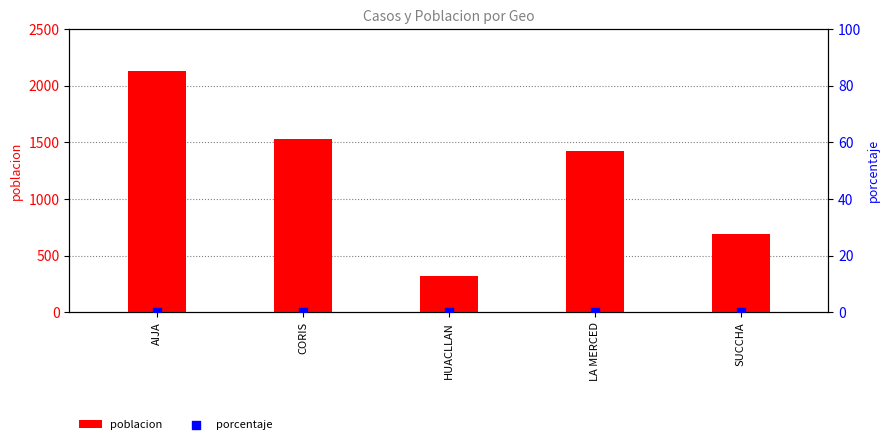

At which category is the sum across all series the highest?

AIJA